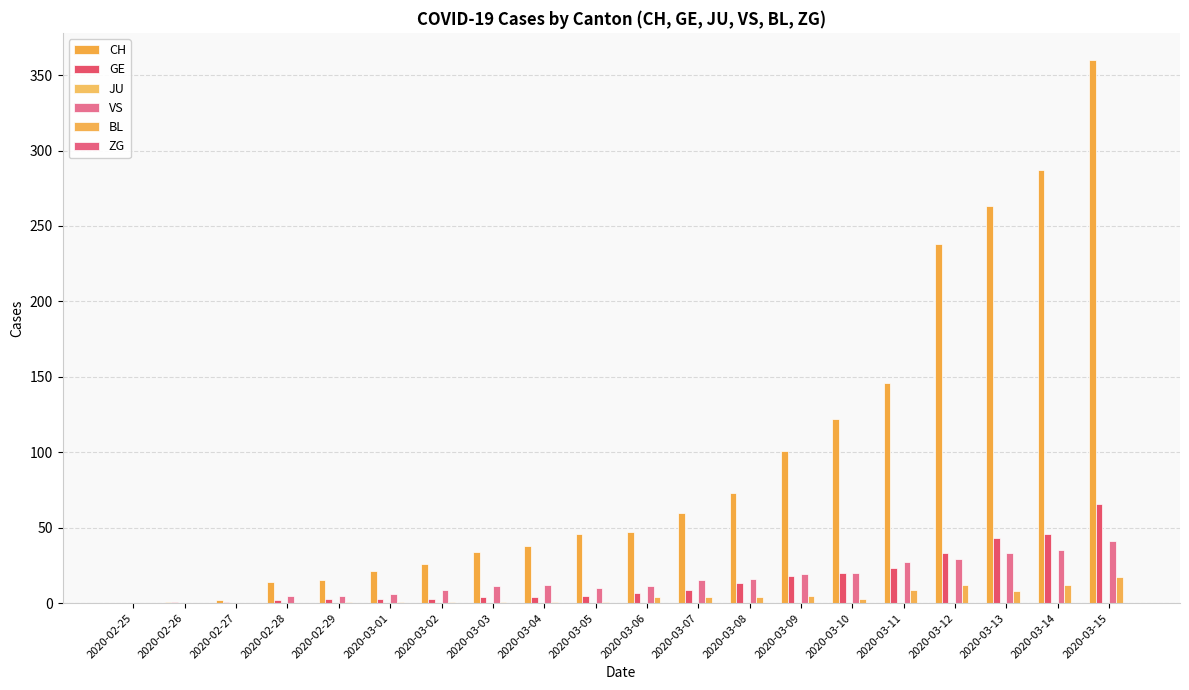

How many groups of bars are there?

20